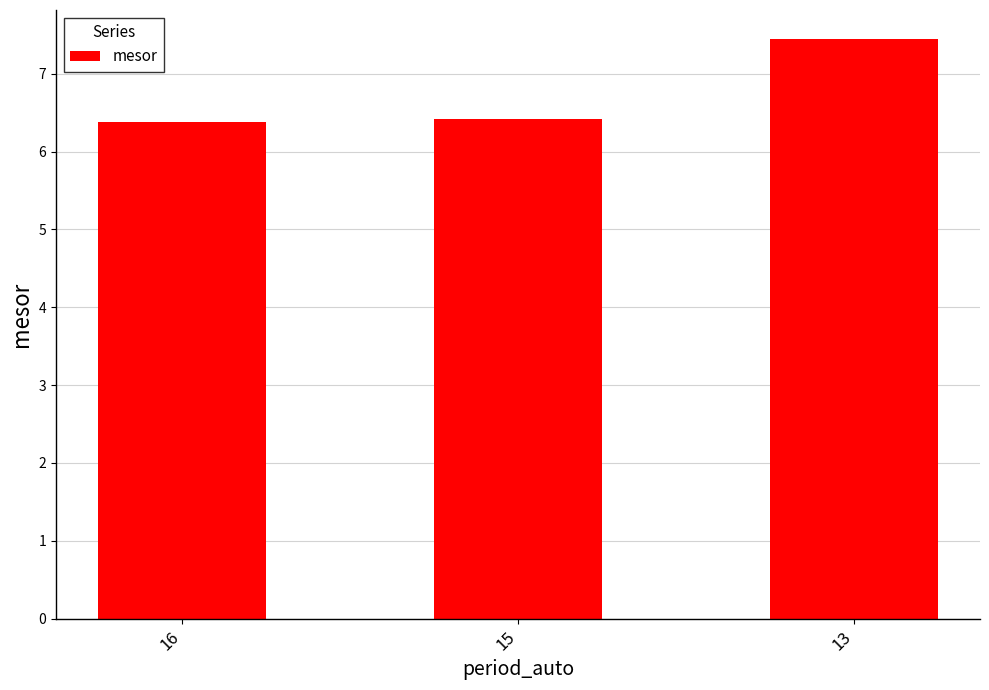

What is the ratio of the value at 16 to the value at 15?

1.0